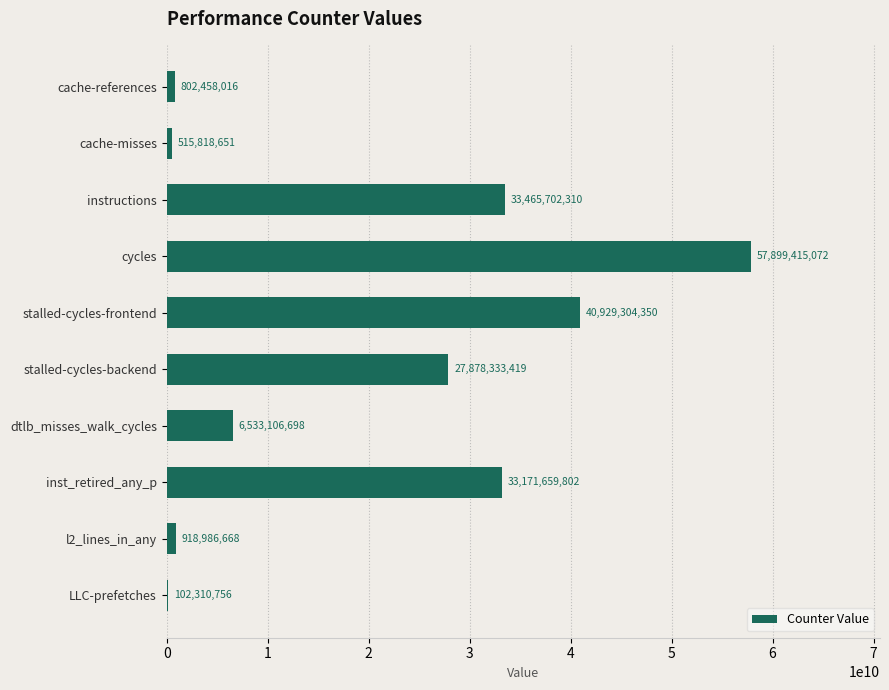

Which category has the highest value across all series?

cycles